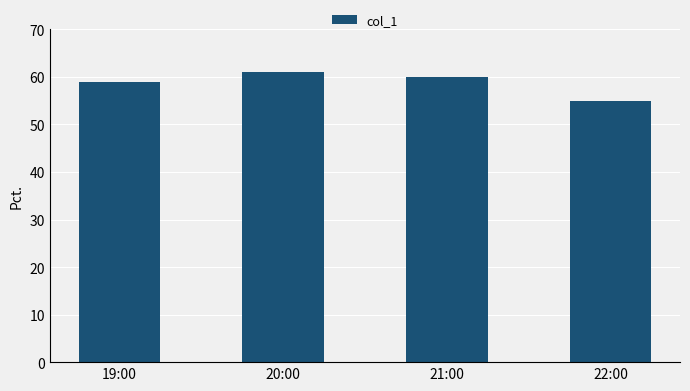

What is the smallest value displayed?

55